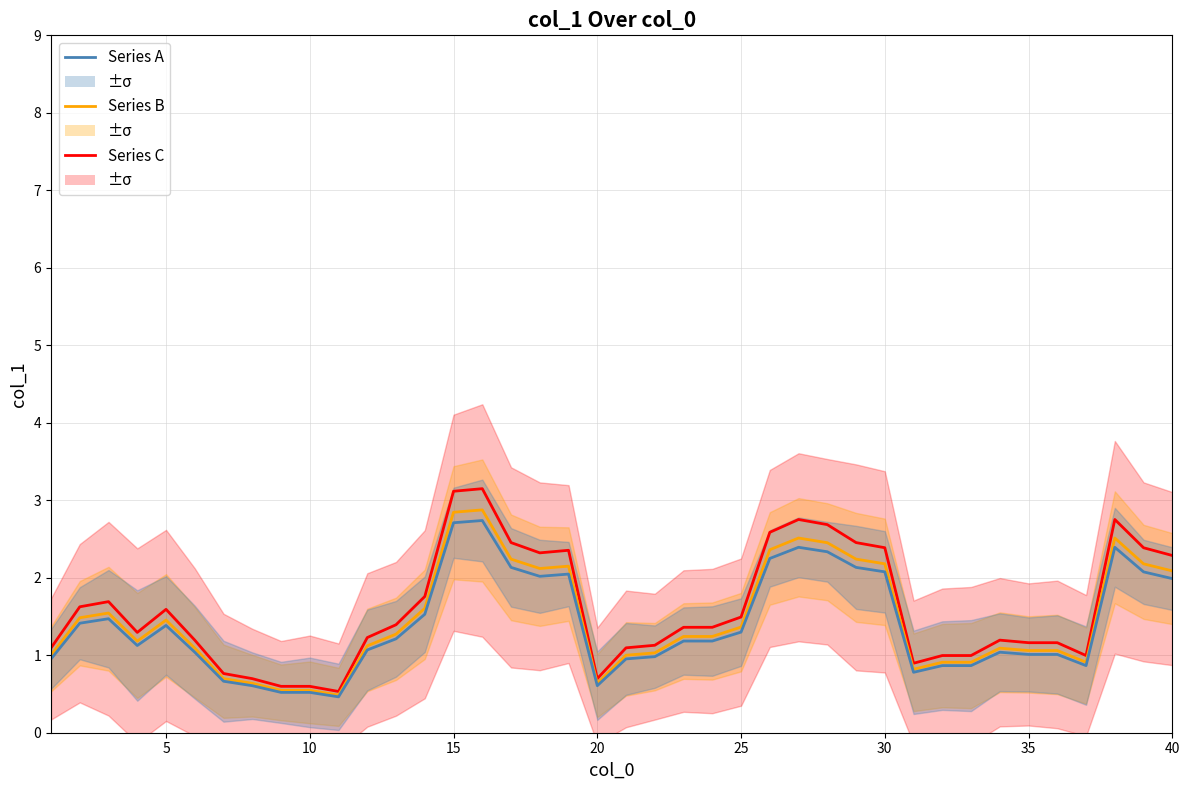

What is the difference between the maximum and minimum values in the Series B series?

2.4